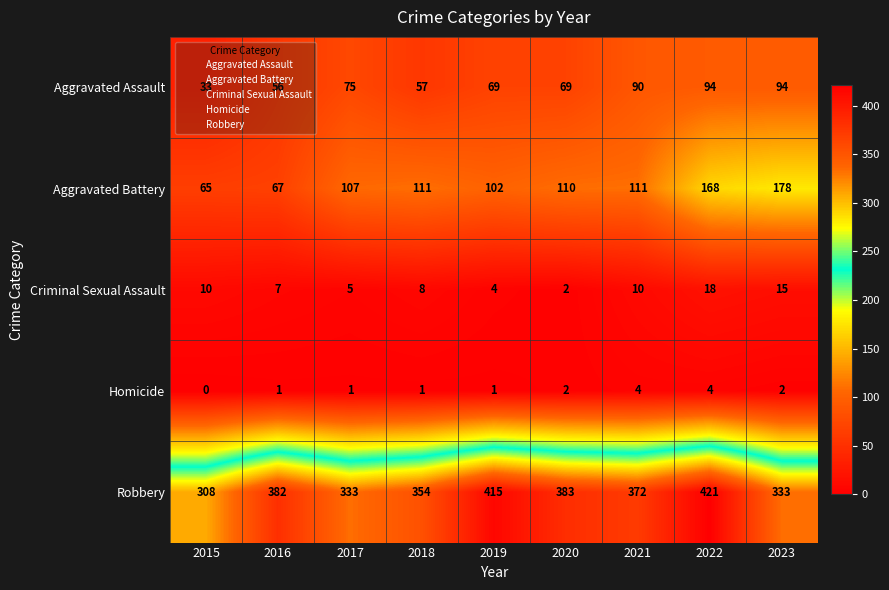

What value does the Aggravated Assault series have at 2017, to the nearest 5?

75